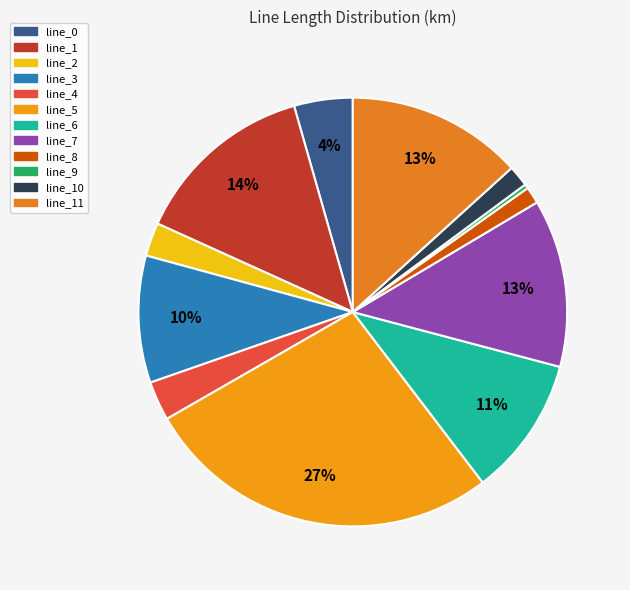

How many segments does this pie chart have?

12